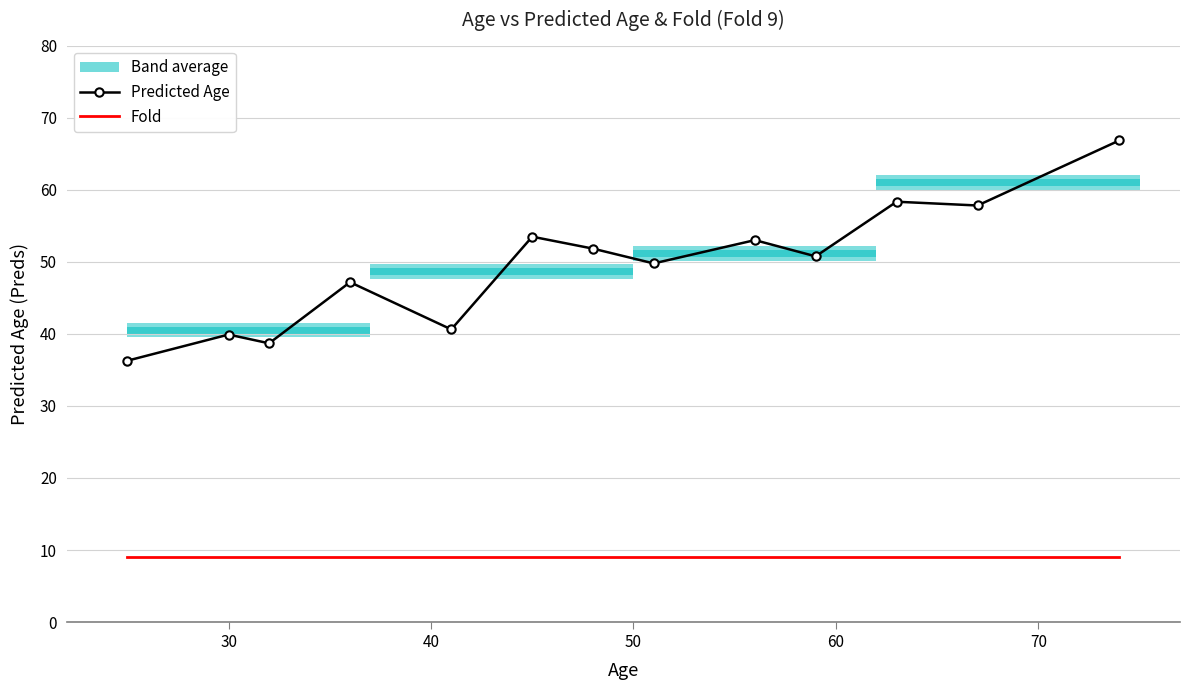

True or false: Predicted Age and Fold intersect in this chart.

False